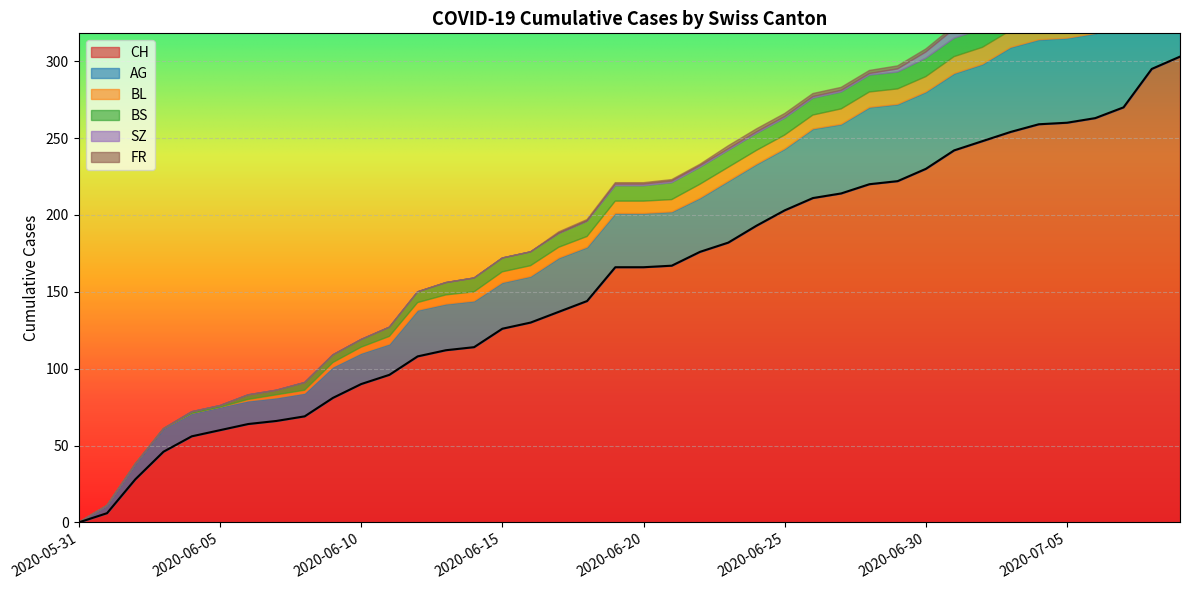

What is the maximum value for CH?

303